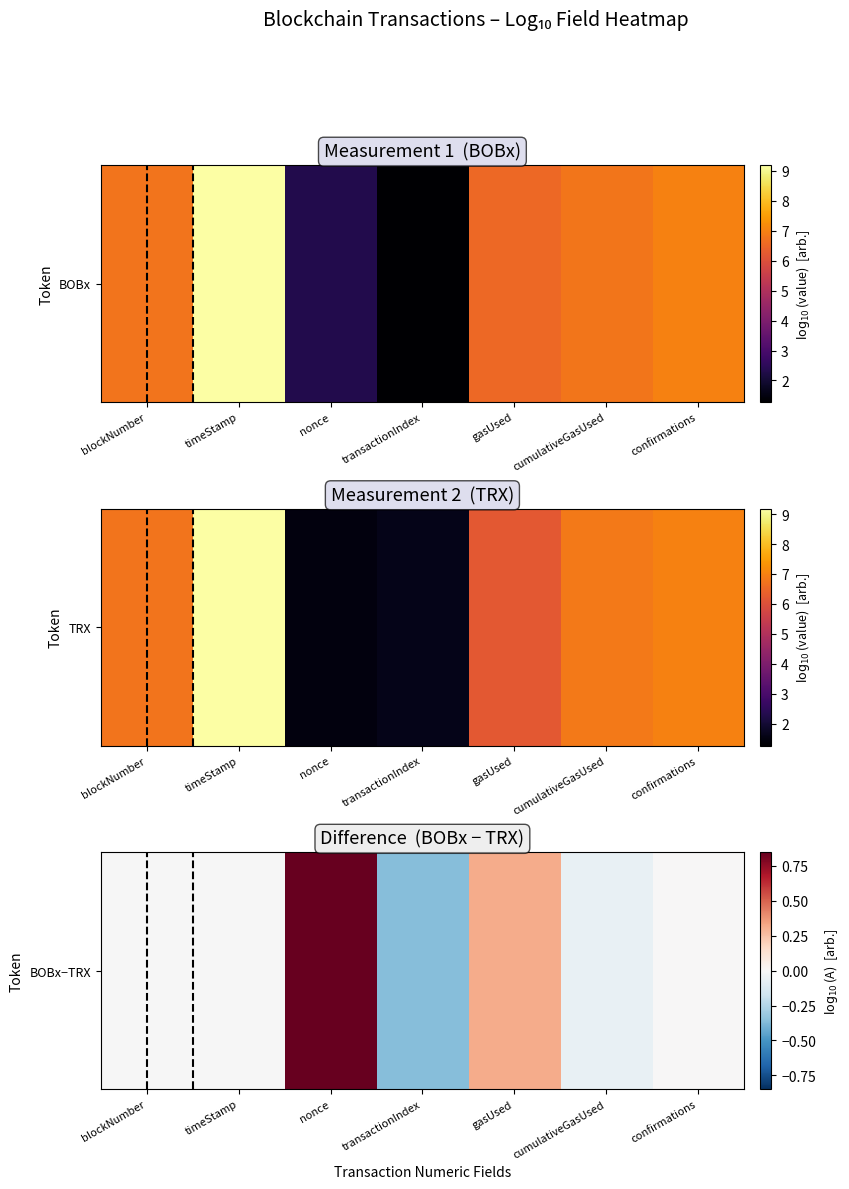

Which has a higher value, timeStamp or cumulativeGasUsed?

timeStamp